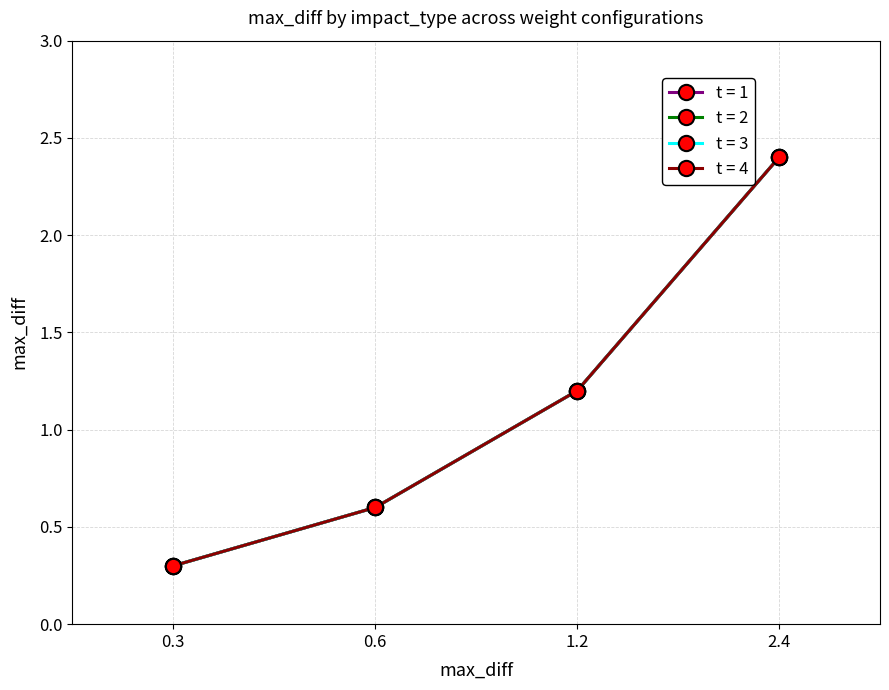

Does the chart have visible grid lines?

Yes